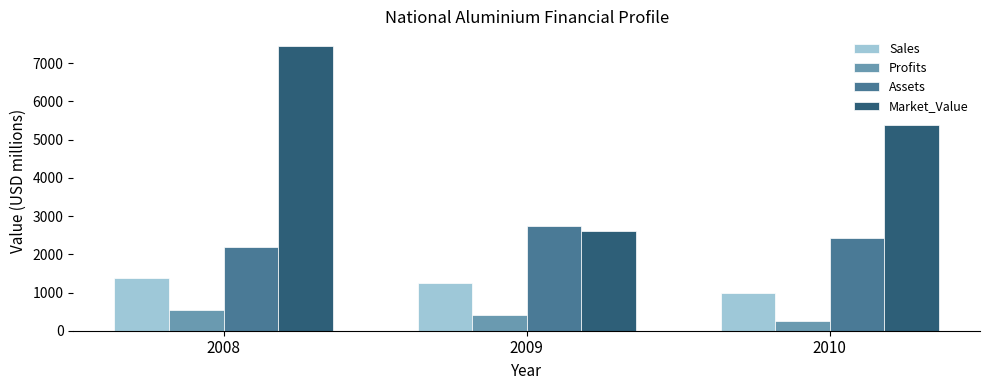

What is the value of the Profits bar at the 2nd from the left?

410